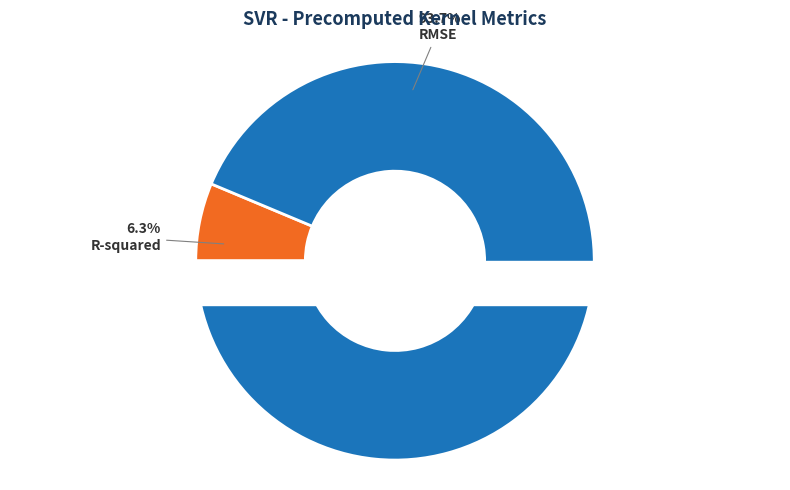

Is the sum of RMSE and R-squared greater than half?

Yes